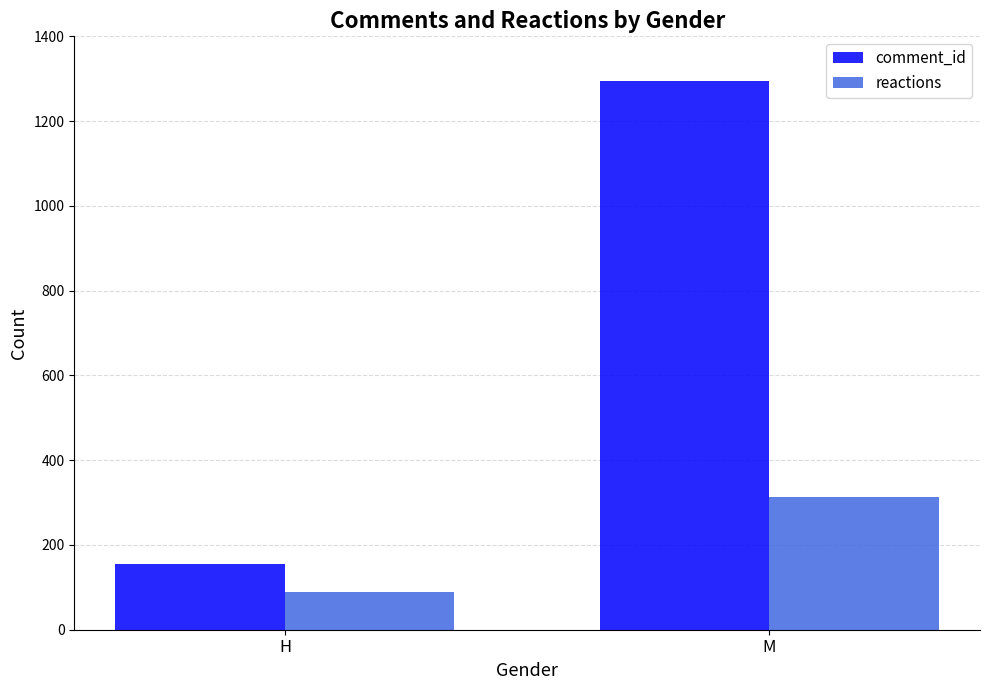

The value of reactions at M is 312. True or false?

True